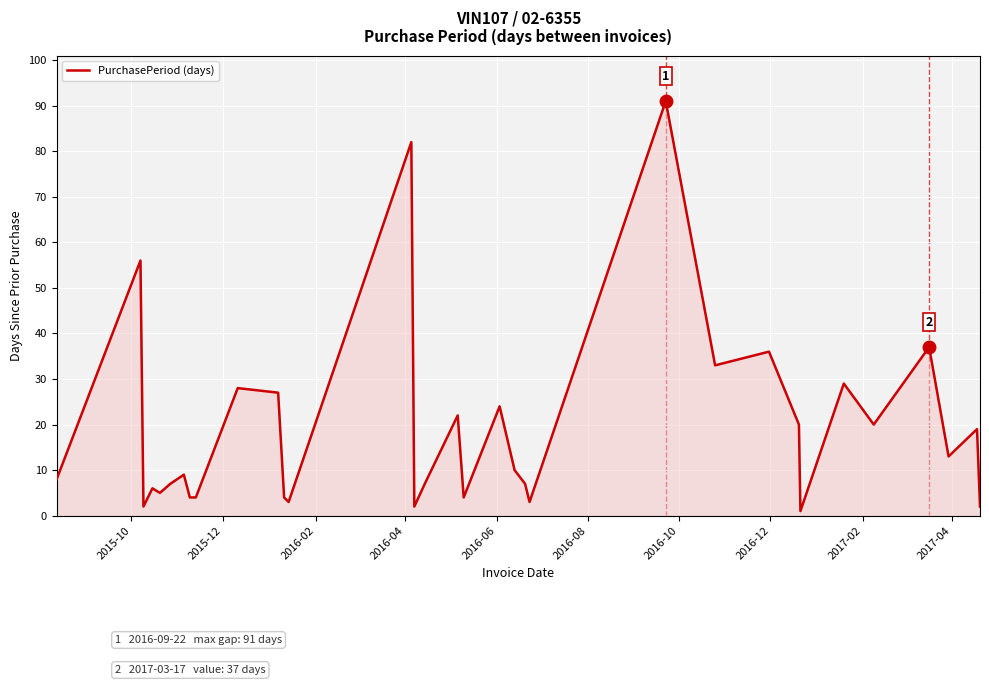

How many lines are shown in the chart?

1